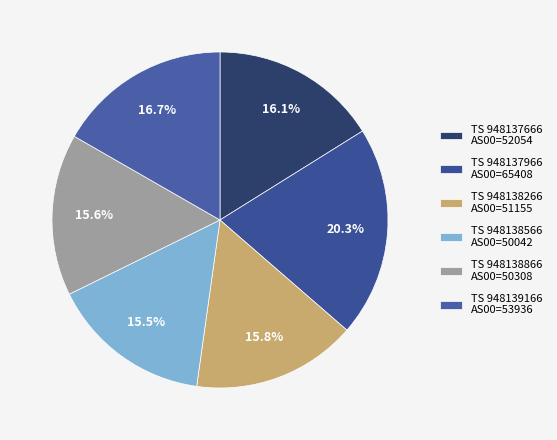

Is there any slice that represents more than half of the pie?

No